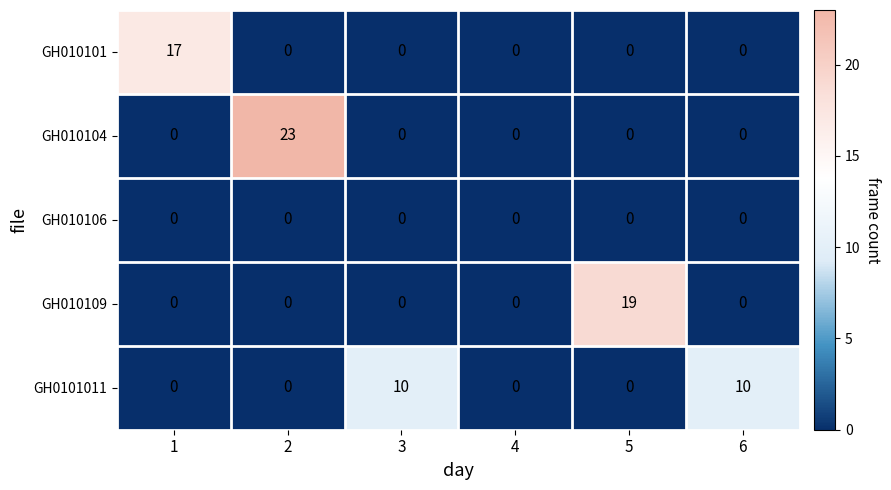

Reading right to left, extract all data points from this chart.

GH010101: 0	0	0	0	0	17
GH010104: 0	0	0	0	23	0
GH010106: 0	0	0	0	0	0
GH010109: 0	19	0	0	0	0
GH0101011: 10	0	0	10	0	0